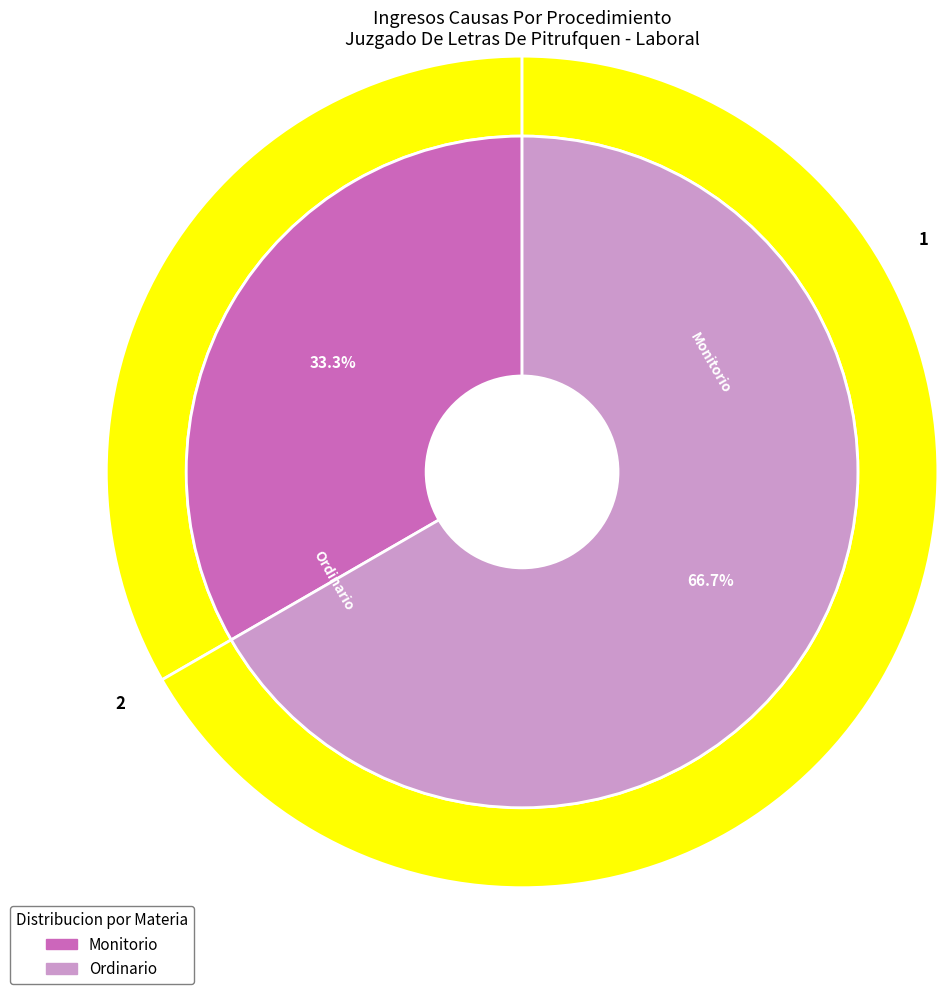

Does any single category account for the majority?

Yes